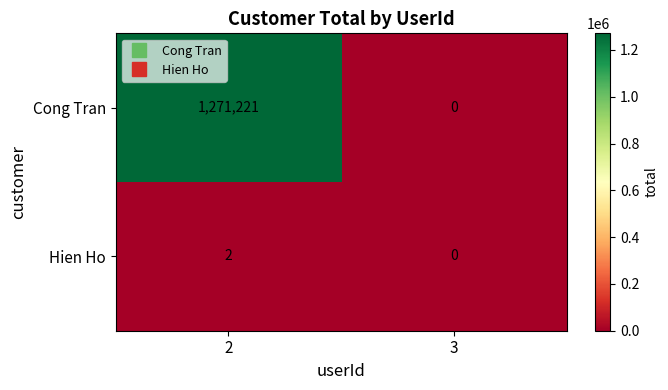

Rank the series by their maximum value, from lowest to highest.

Hien Ho, Cong Tran